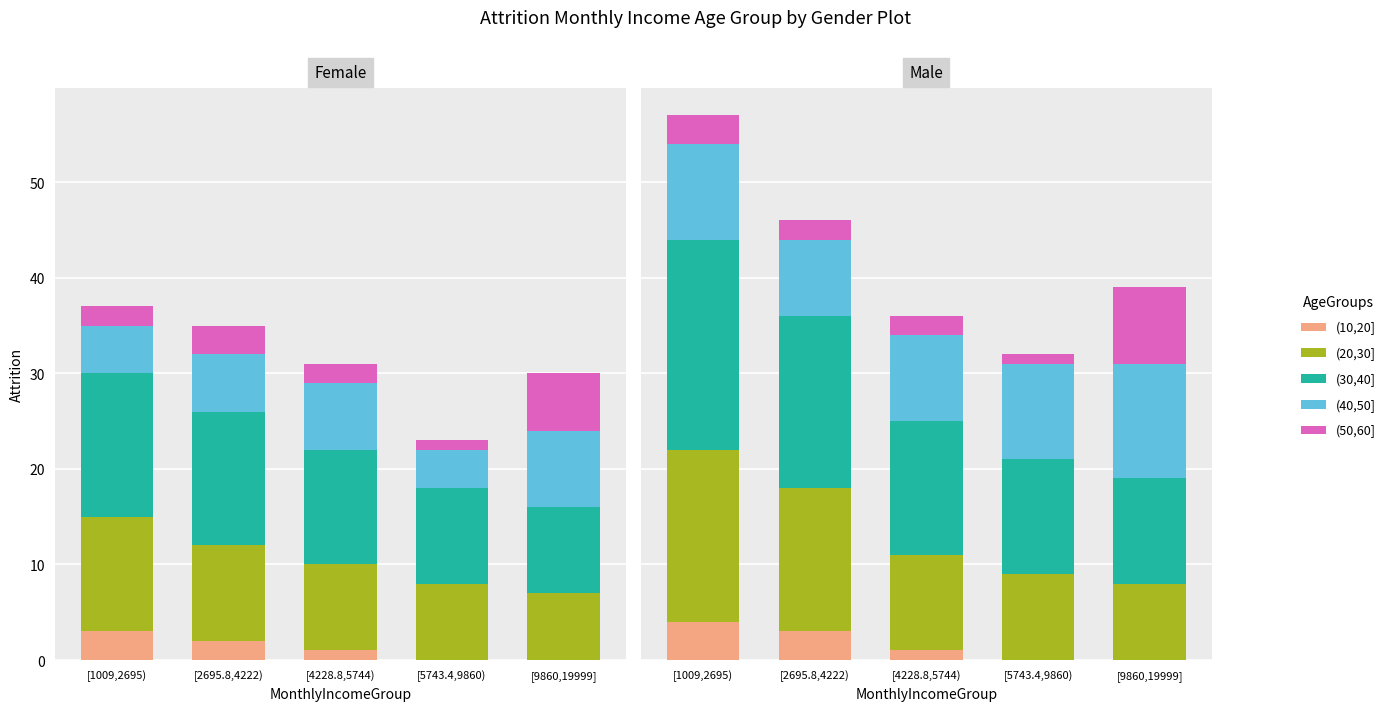

True or false: (40,50] has a value of 12 at [9860,19999].

True